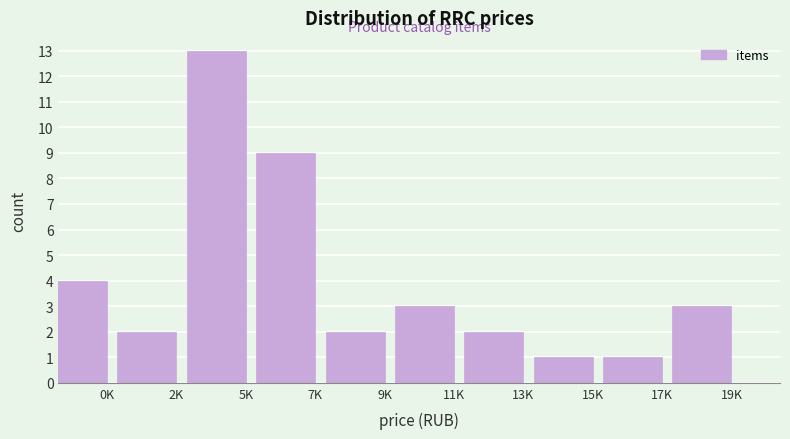

Reading left to right, list all the values displayed in this chart.

4	2	13	9	2	3	2	1	1	3